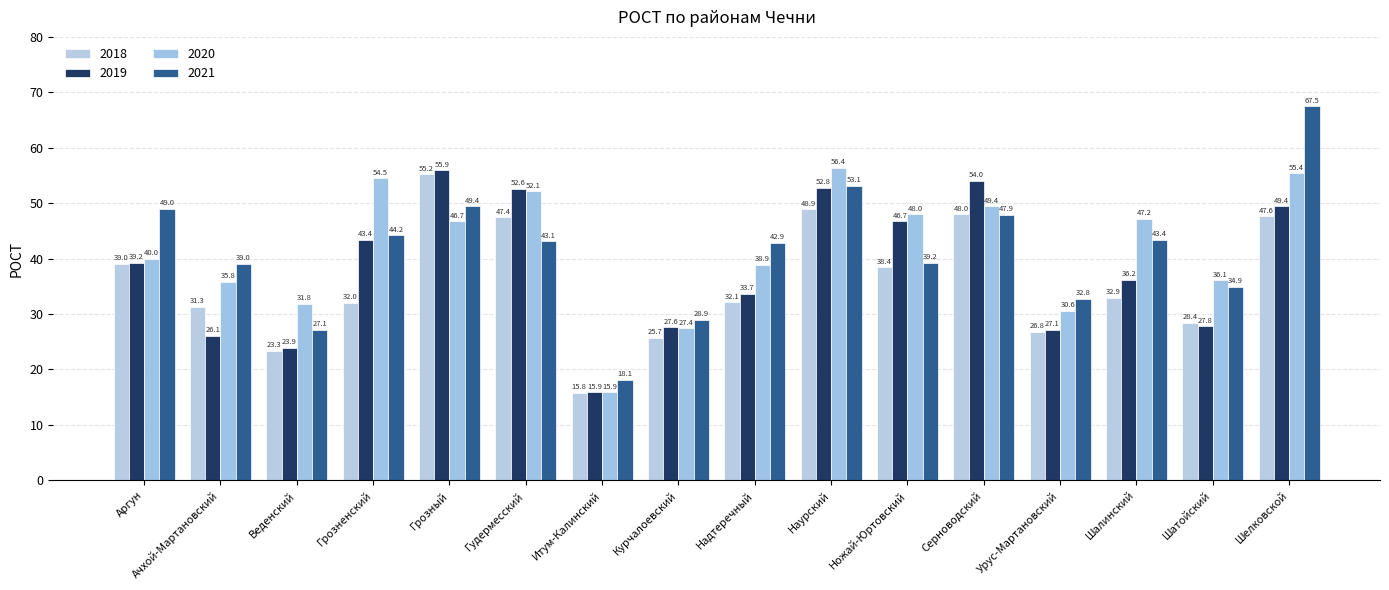

What is the difference between the highest and lowest values at Шатойский?

8.3